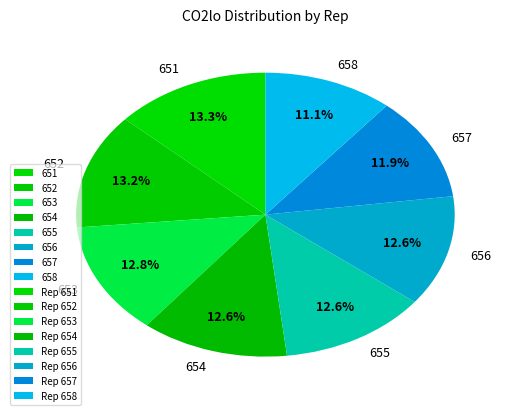

To the nearest percent, what portion does 654 represent?

13%